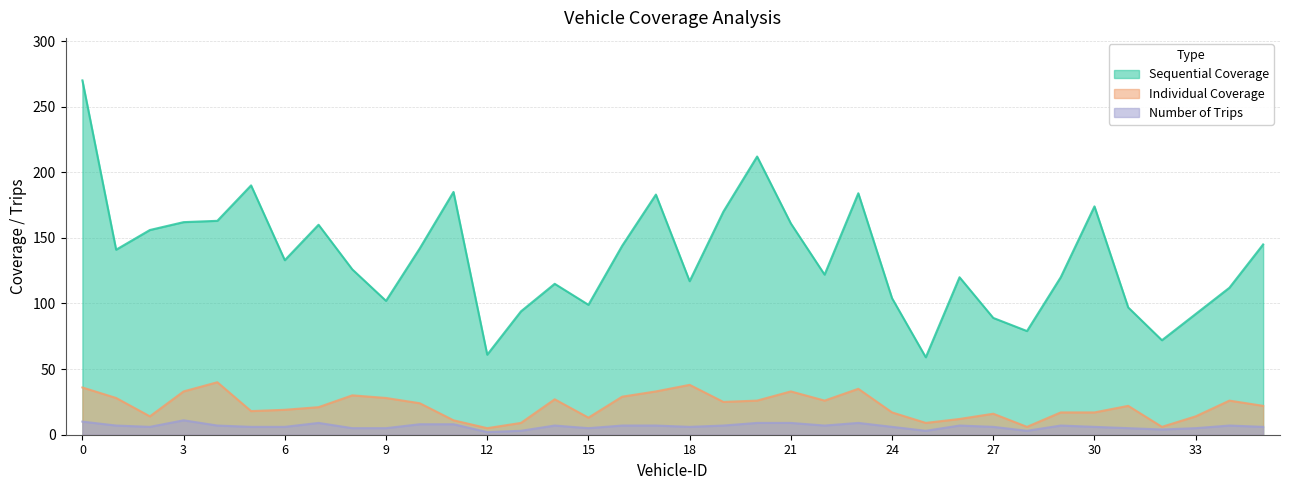

What is the sum of the Individual Coverage values at 5 and 14?

45